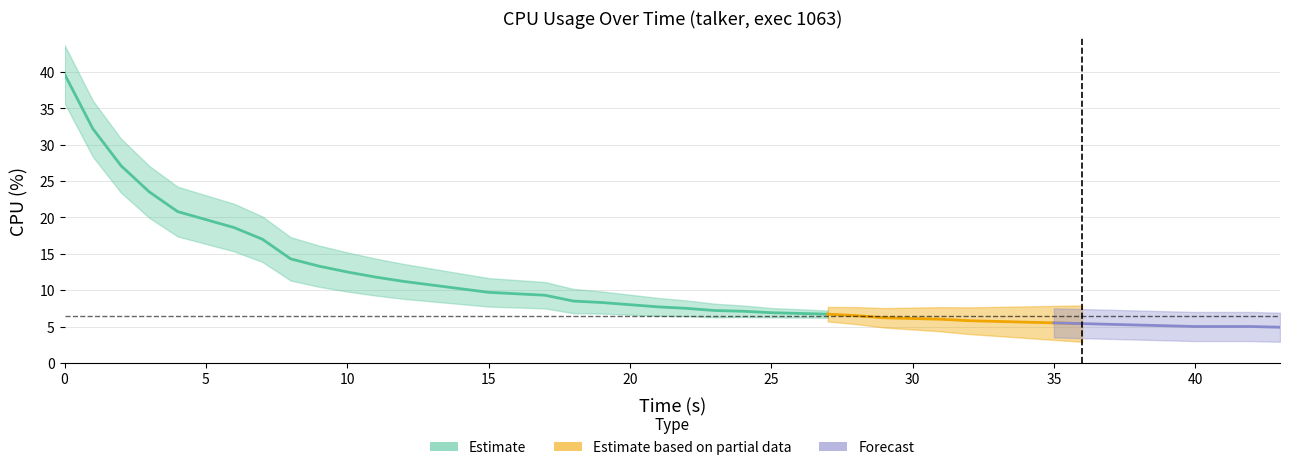

Count the number of values greater than 7.

23